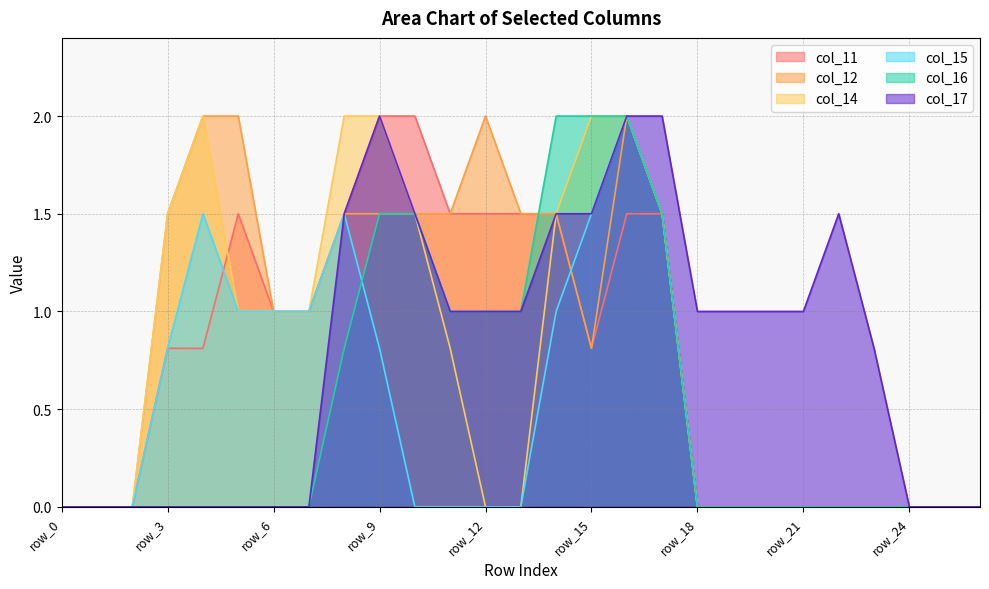

Does the chart have visible grid lines?

Yes